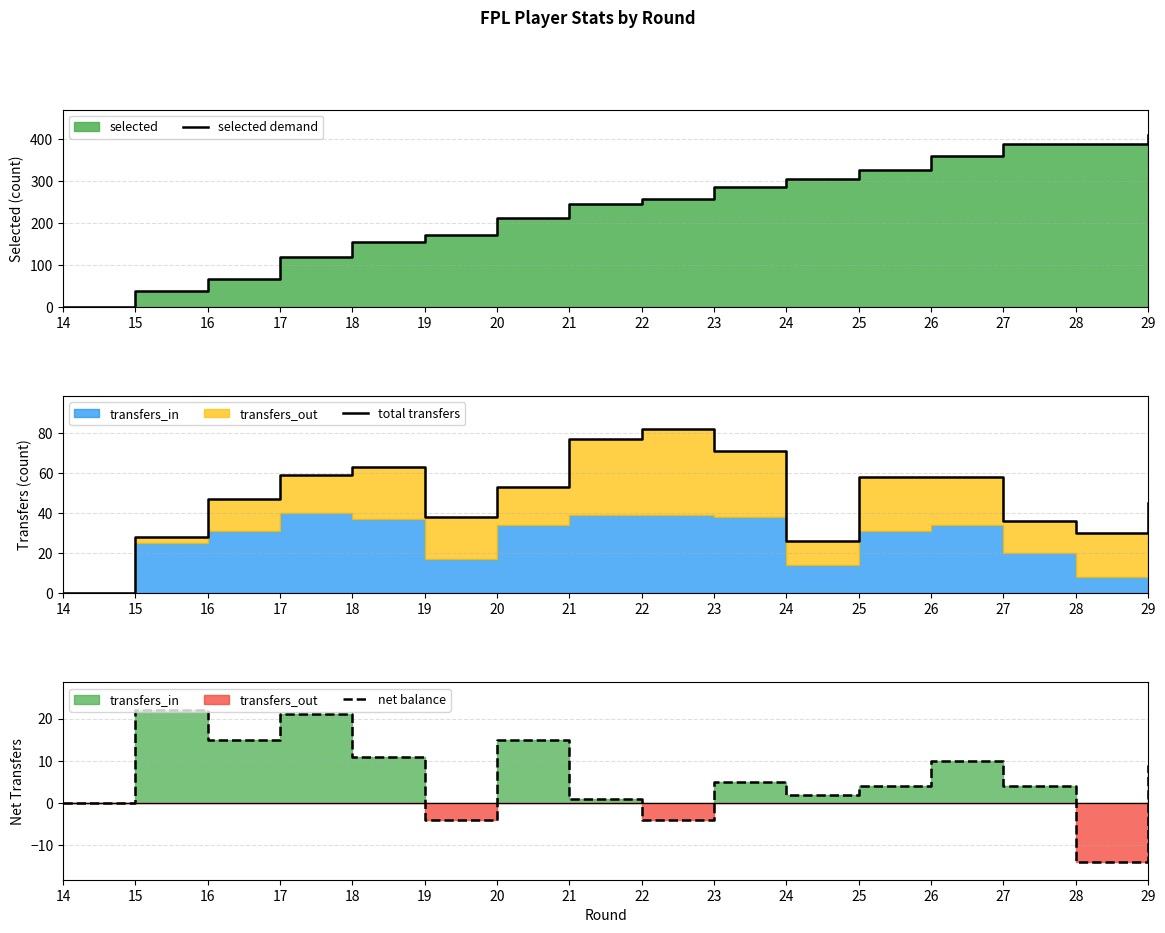

Reading left to right, list all the values displayed in this chart.

selected demand: 0	38	66	120	156	172	211	244	257	286	304	325	360	387	388	408
total transfers: 0	28	47	59	63	38	53	77	82	71	26	58	58	36	30	45
net balance: 0	22	15	21	11	-4	15	1	-4	5	2	4	10	4	-14	9